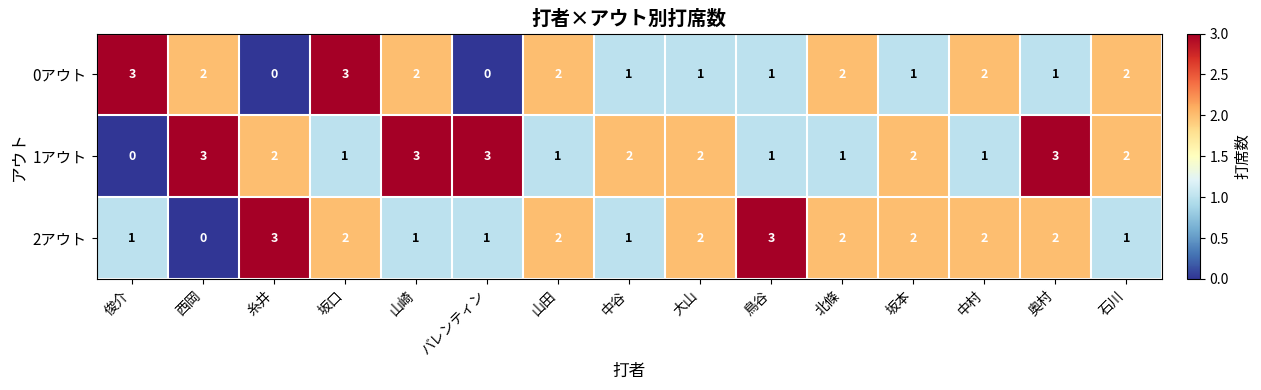

What is the total value across all series at 大山?

5